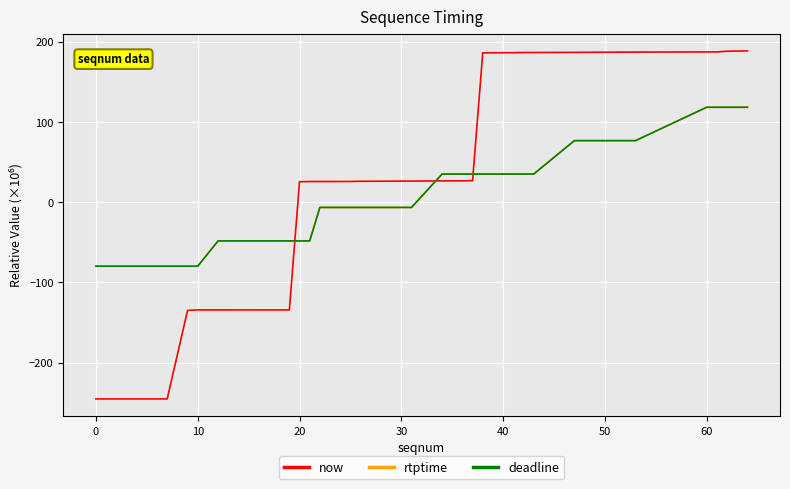

Does the chart display data point markers on the line(s)?

No